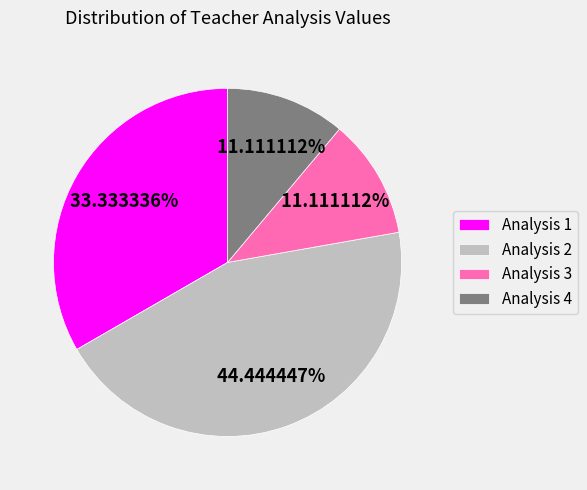

Which has a higher value, Analysis 1 or Analysis 4?

Analysis 1